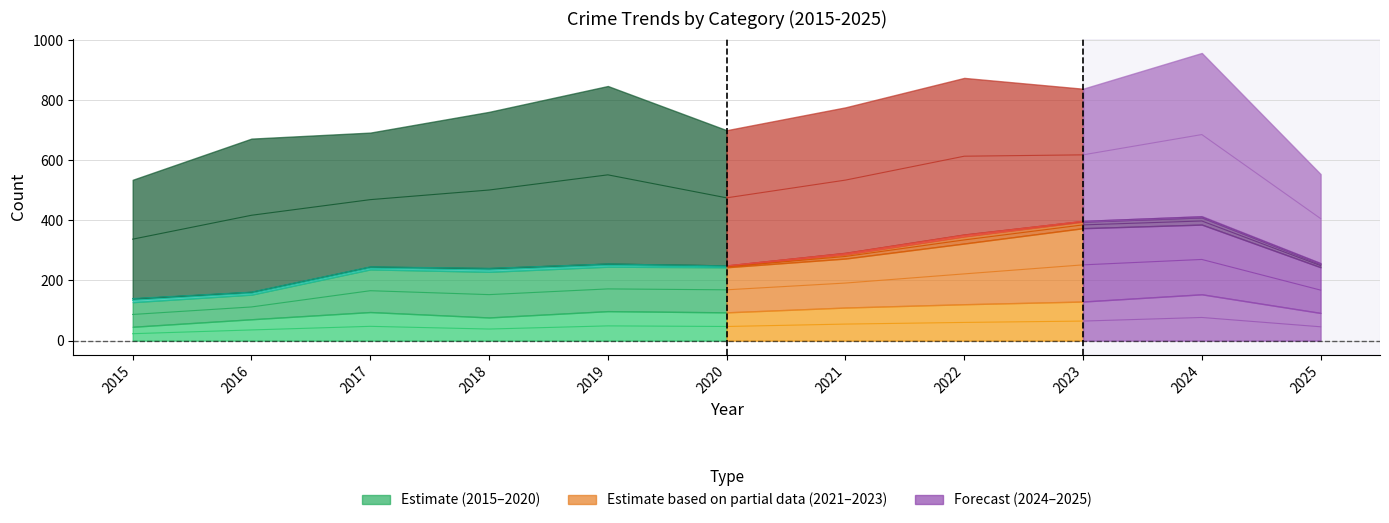

What is the spread (max minus min) of values at 2024?

953